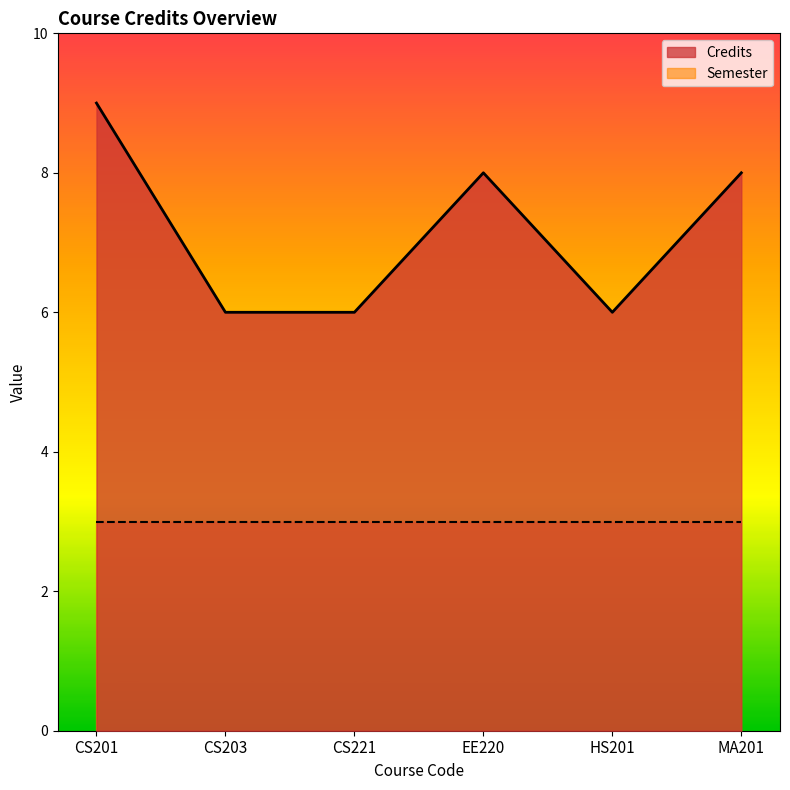

Rank the categories by value from lowest to highest.

CS203, CS221, HS201, EE220, MA201, CS201